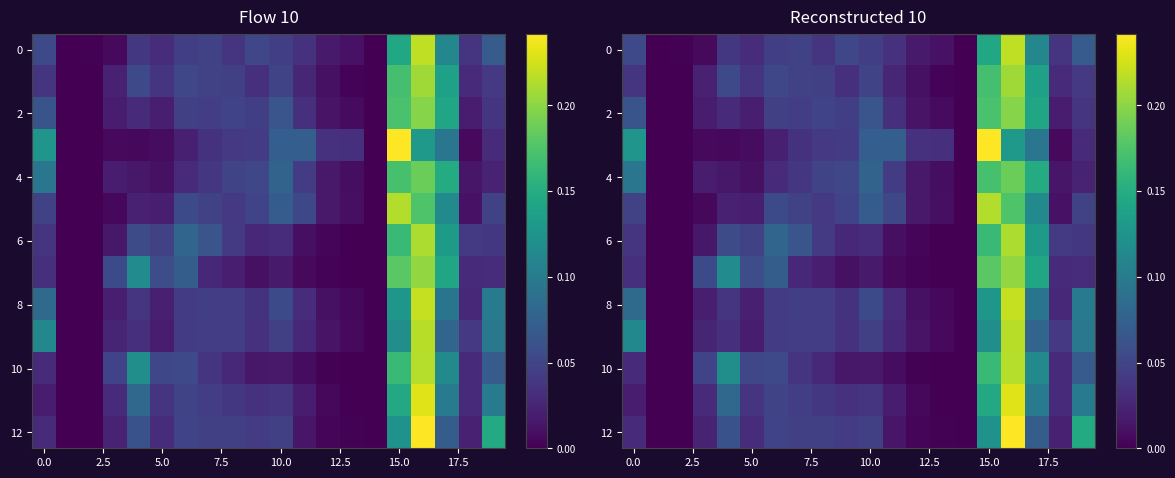

At how many categories does at least one series exceed 0?

20